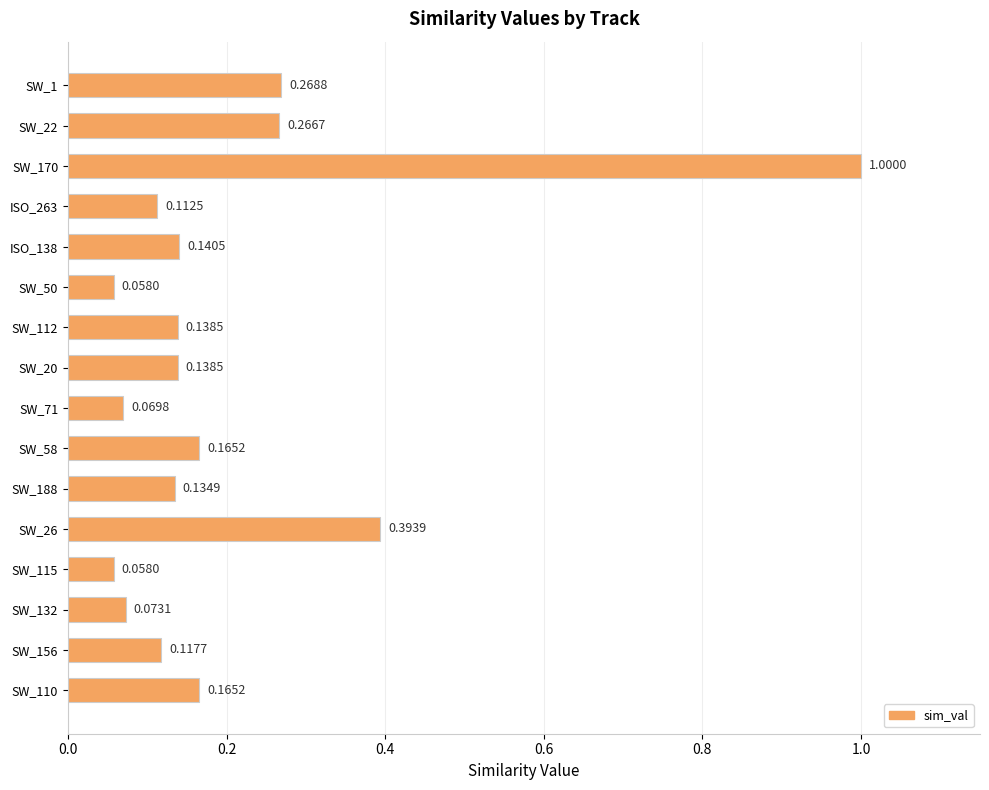

What is the change in value from SW_132 to SW_20?

+0.1